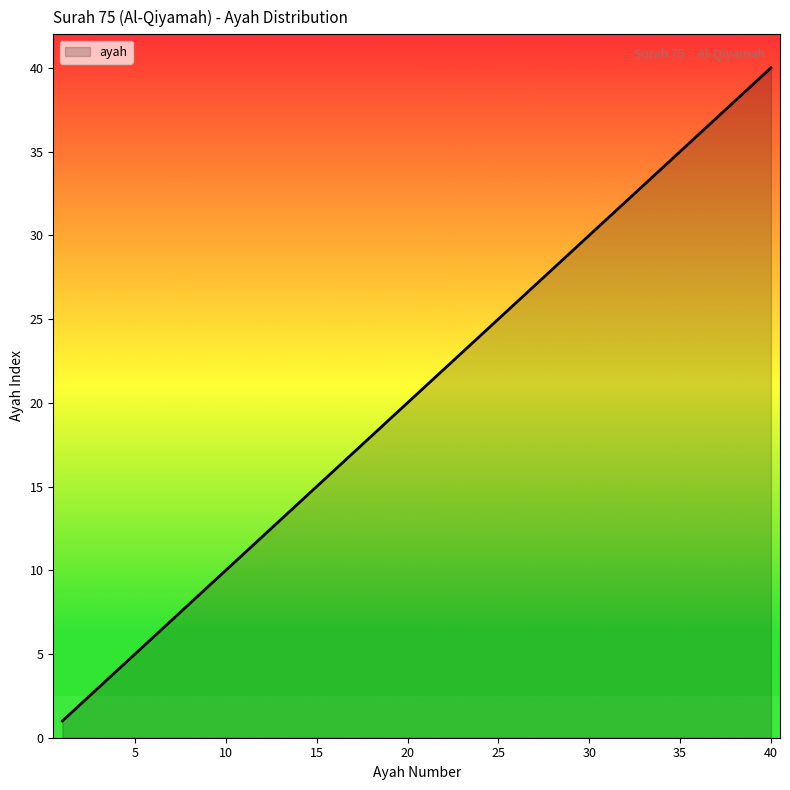

What is the difference between the maximum and minimum values?

39